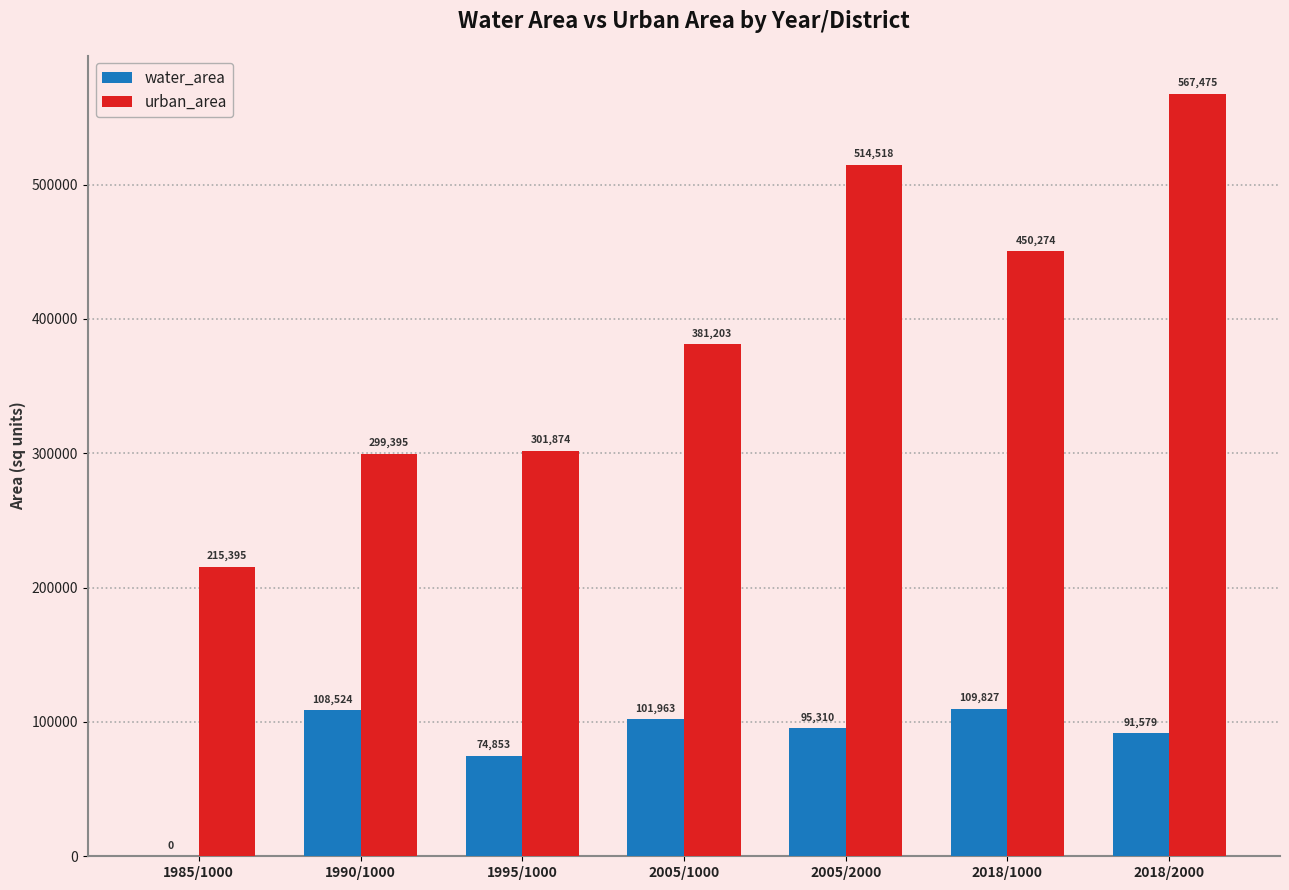

Read the water_area value at 2005/2000.

95309.7